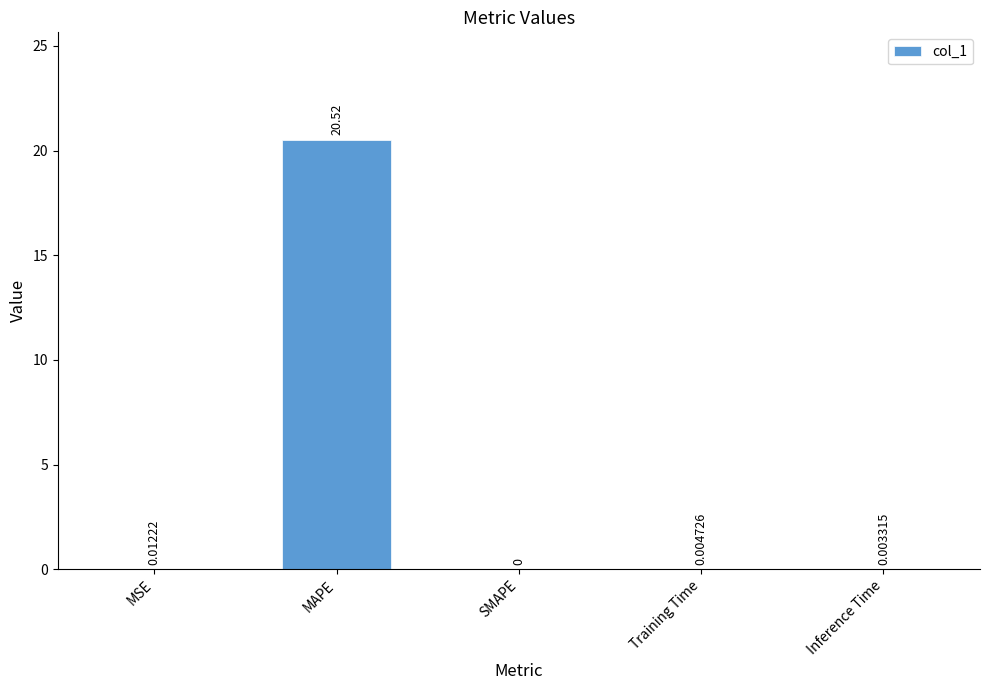

Which category has the highest value across all series?

MAPE